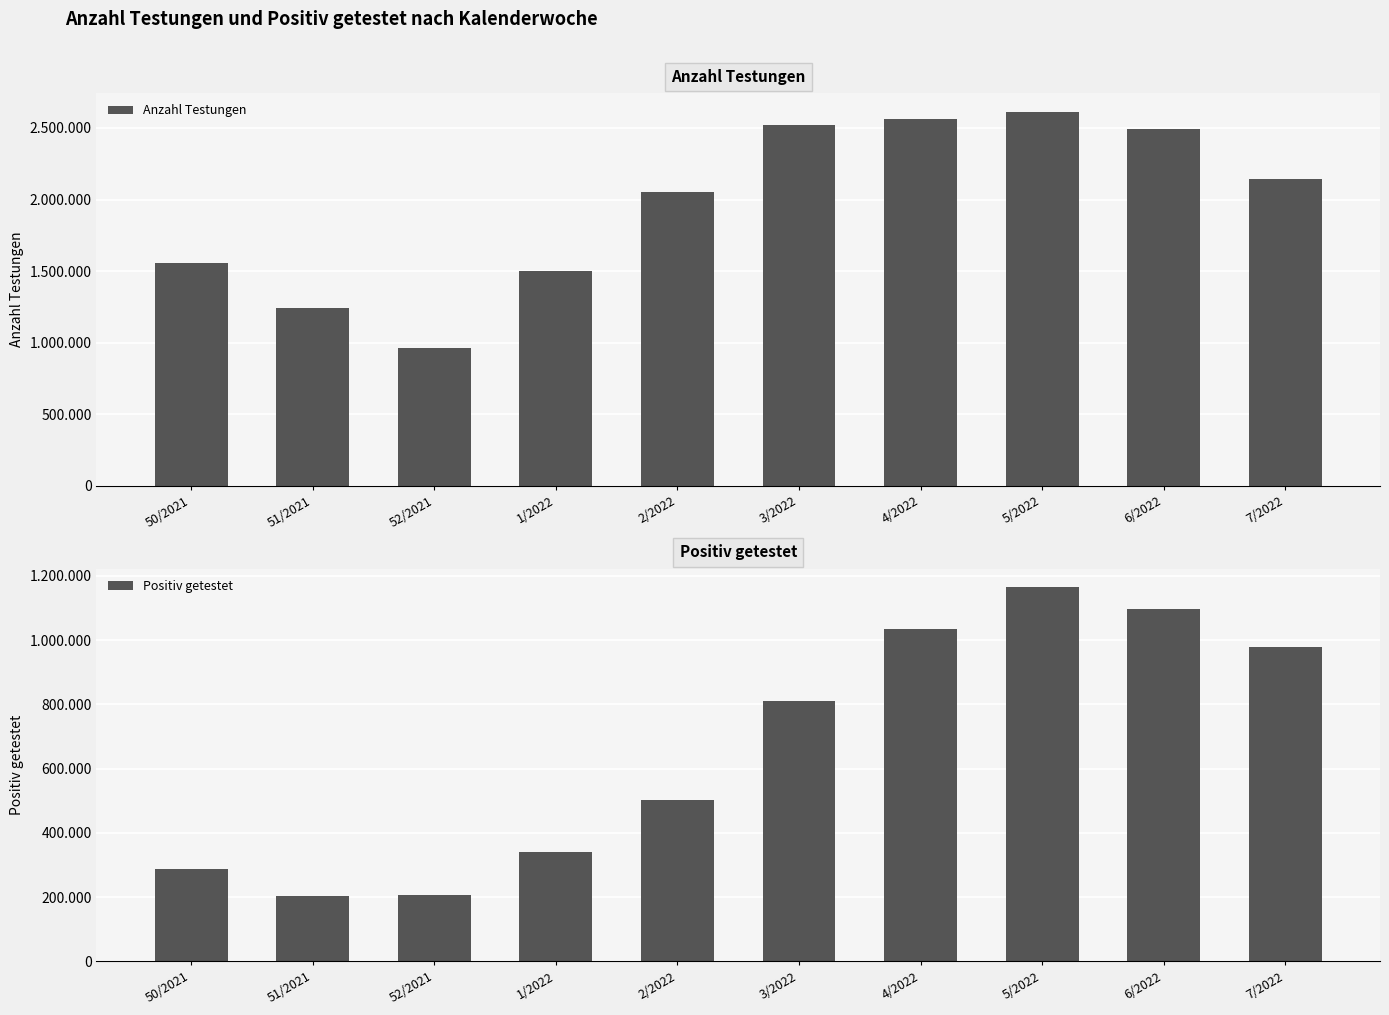

Reading right to left, what are all the values shown in this chart?

Anzahl Testungen: 2144260	2489453	2612808	2562790	2523532	2052343	1499030	960454	1245166	1557054
Positiv getestet: 978995	1098351	1164749	1035695	809136	501078	341569	206409	202569	286962